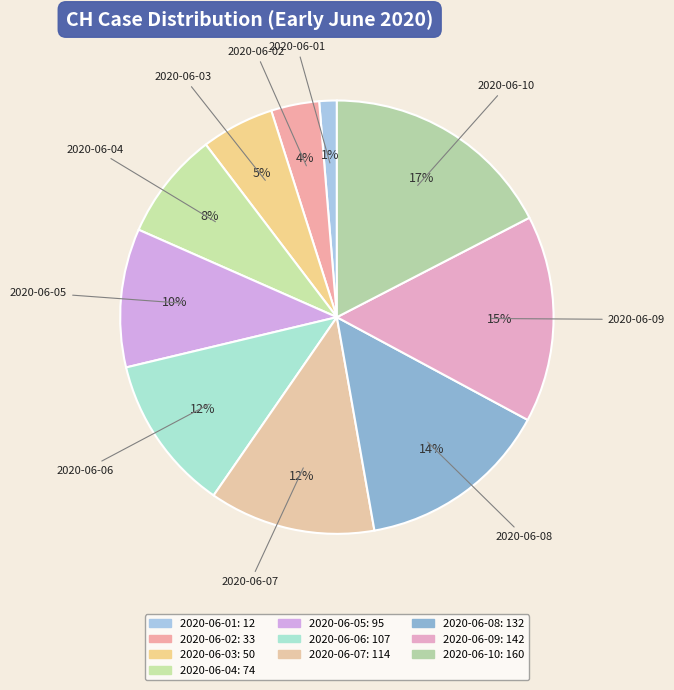

What is the change in value from 2020-06-02 to 2020-06-05?

+62